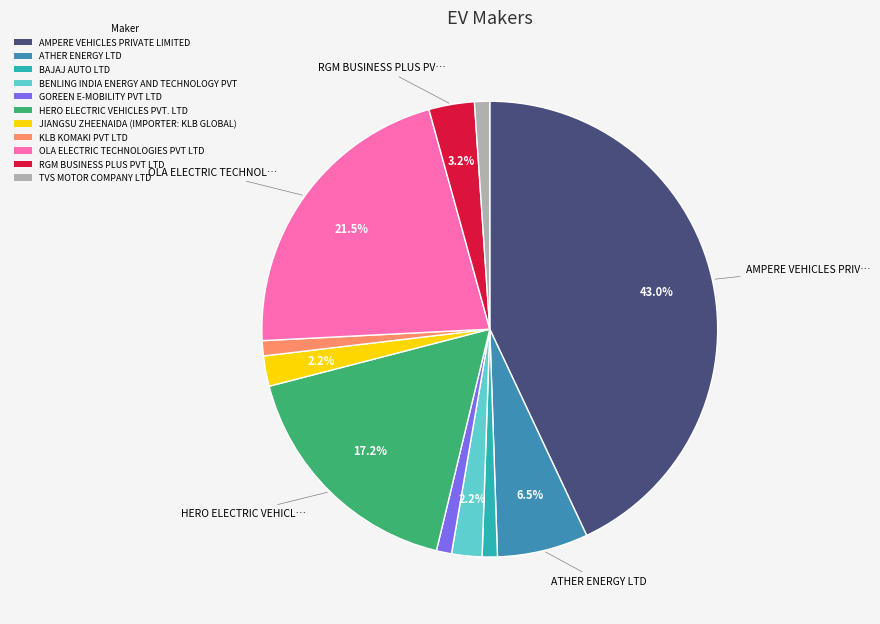

Count the number of slices in the pie.

11